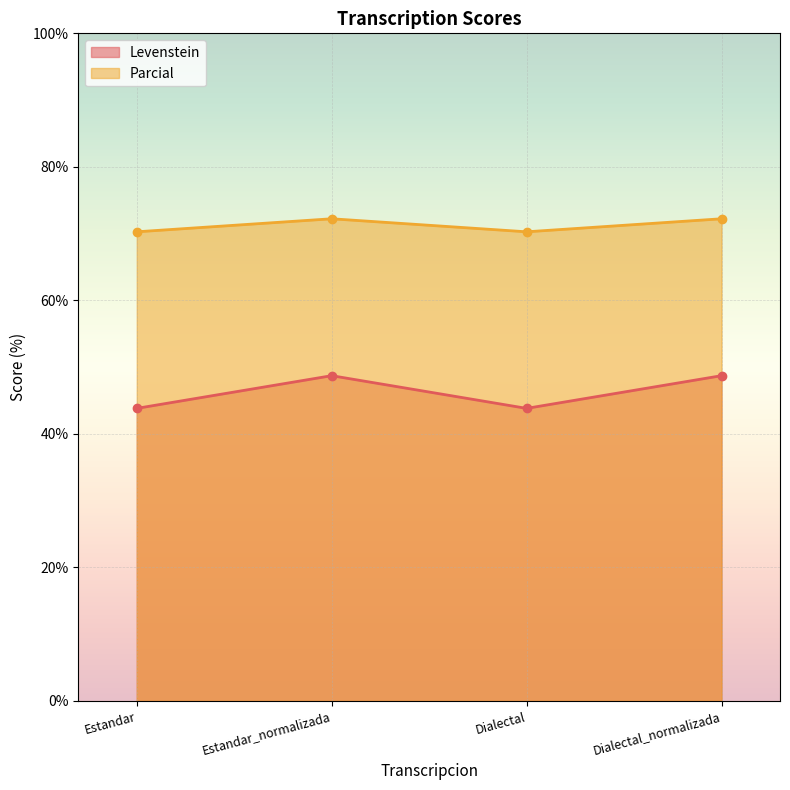

Reading left to right, extract all data points from this chart.

Levenstein: 43.8	48.7	43.8	48.7
Parcial: 70.3	72.2	70.3	72.2